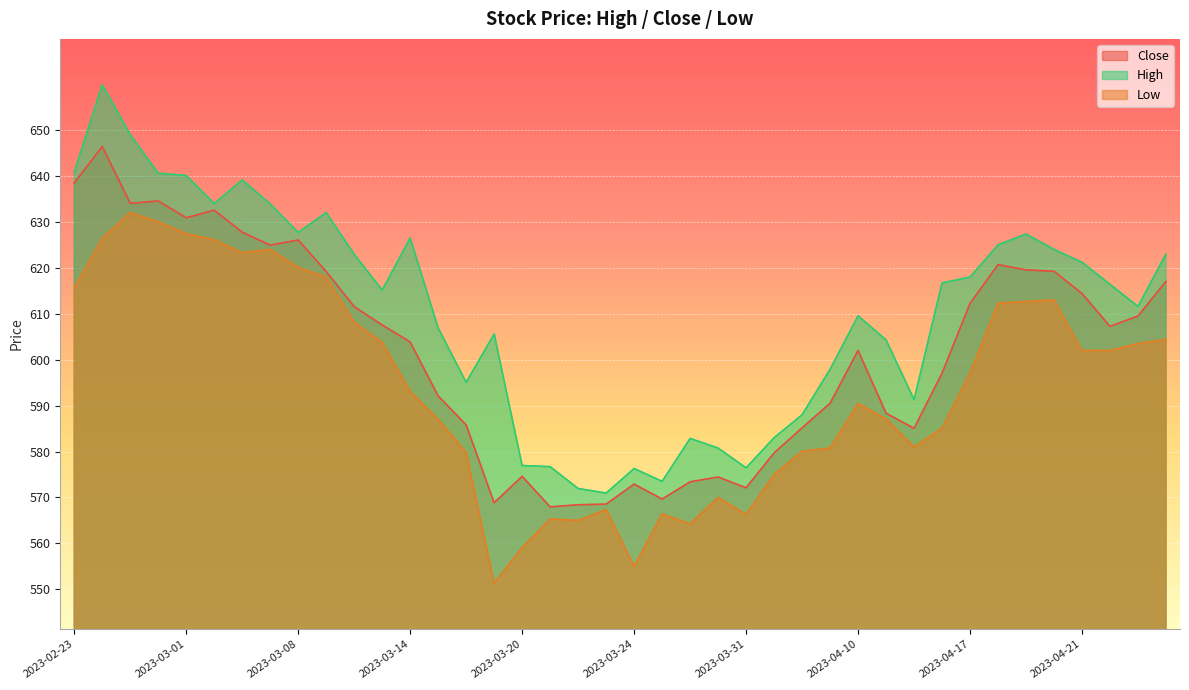

Is it true that High equals 627.7 at 2023-03-08?

True